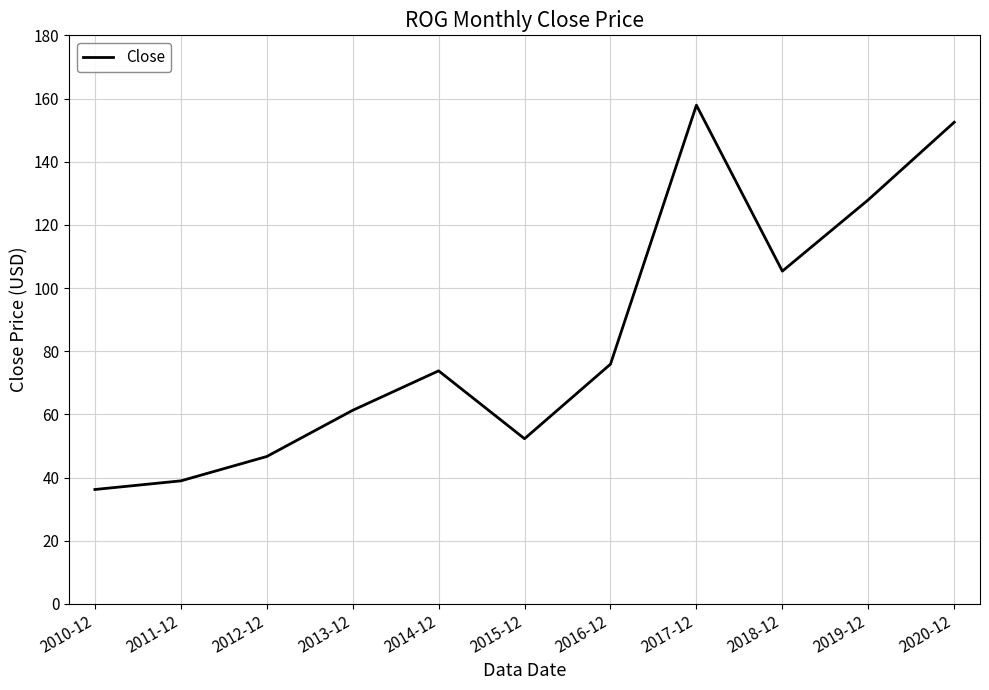

How many values exceed 73?

6